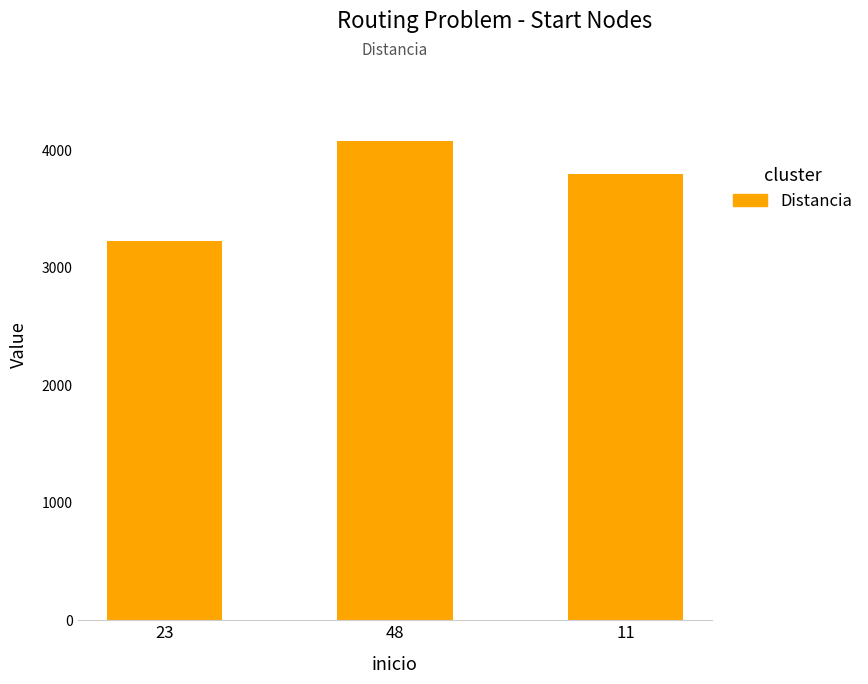

Read the value at 23.

3231